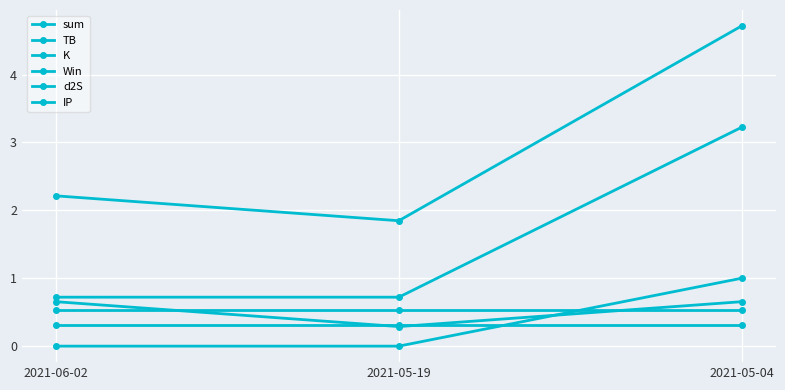

What is the total value across all series at 2021-05-19?

3.7